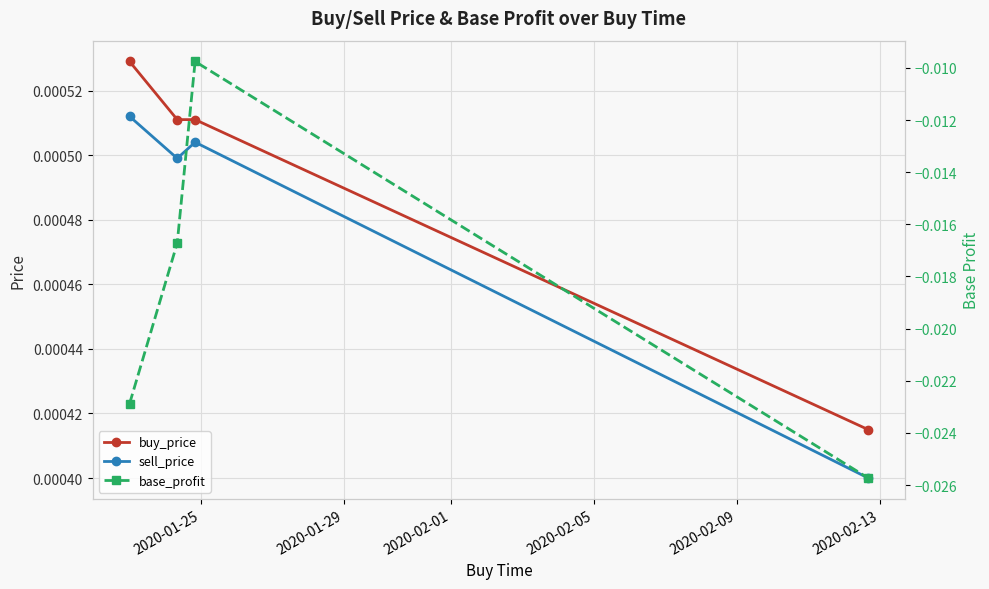

True or false: sell_price and buy_price cross at least once.

False